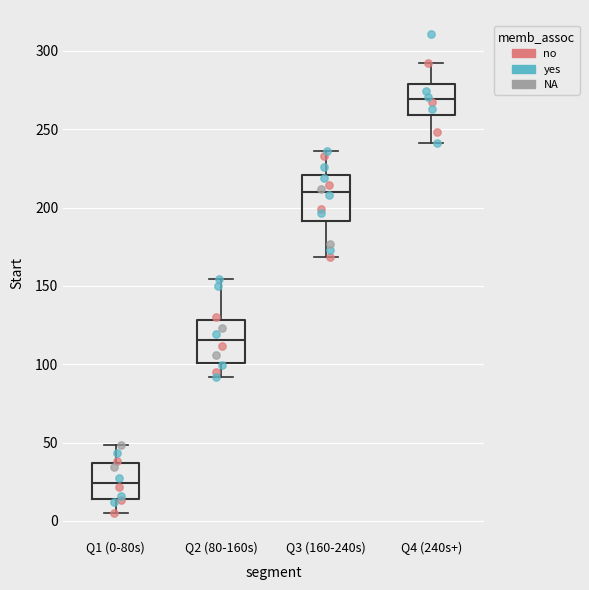

Reading left to right, transcribe this box plot: for each box, give where its median line is, the range the box spans, and where its two whiskers end, as read against the y-axis. The values are not printed on the chart, so give them approximately, as read against the axis.

Q1 (0-80s): median 25, box 15 to 35, whiskers 5 to 50
Q2 (80-160s): median 115, box 100 to 130, whiskers 90 to 155
Q3 (160-240s): median 210, box 190 to 220, whiskers 170 to 235
Q4 (240s+): median 270, box 260 to 280, whiskers 240 to 290